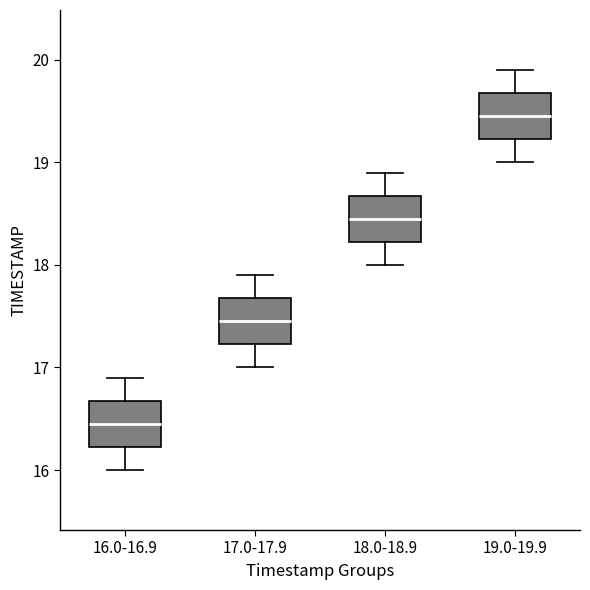

Reading left to right, transcribe this box plot: for each box, give where its median line is, the range the box spans, and where its two whiskers end, as read against the y-axis. The values are not printed on the chart, so give them approximately, as read against the axis.

16.0-16.9: median 16.5, box 16.2 to 16.7, whiskers 16.0 to 16.9
17.0-17.9: median 17.5, box 17.2 to 17.7, whiskers 17.0 to 17.9
18.0-18.9: median 18.5, box 18.2 to 18.7, whiskers 18.0 to 18.9
19.0-19.9: median 19.5, box 19.2 to 19.7, whiskers 19.0 to 19.9